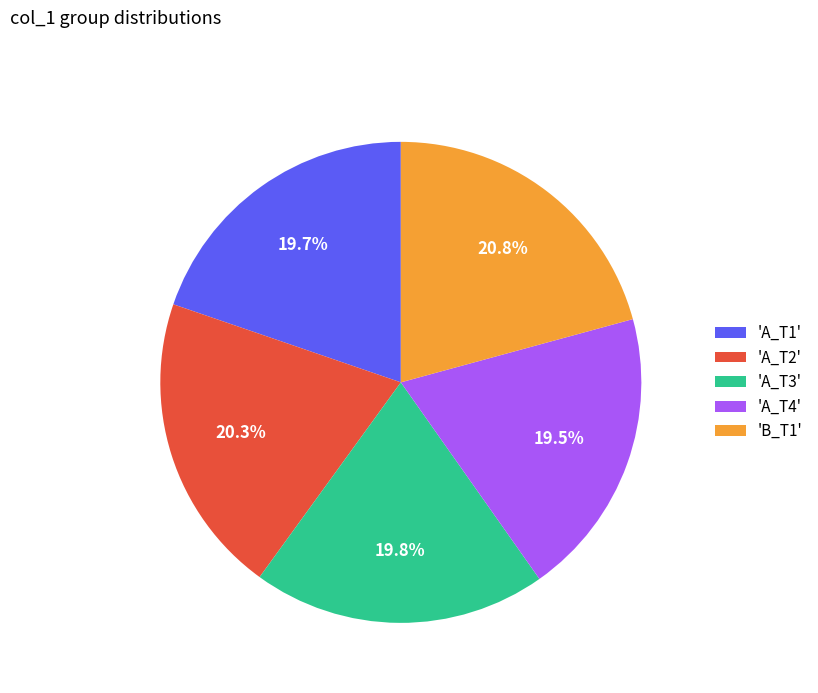

Is 'A_T2' the majority of the pie?

No